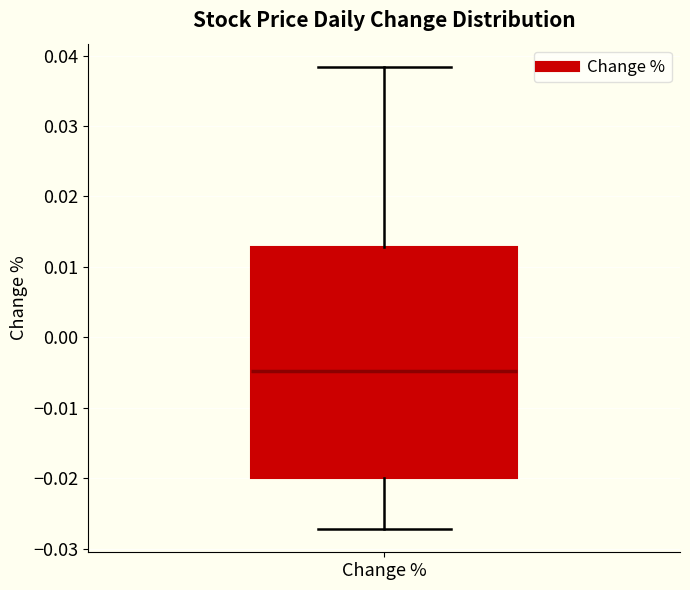

Transcribe this box plot: give where the median line is, the range the box spans, and where the two whiskers end, as read against the y-axis. The values are not printed on the chart, so give them approximately, as read against the axis.

median -0.005, box -0.020 to 0.013, whiskers -0.027 to 0.038